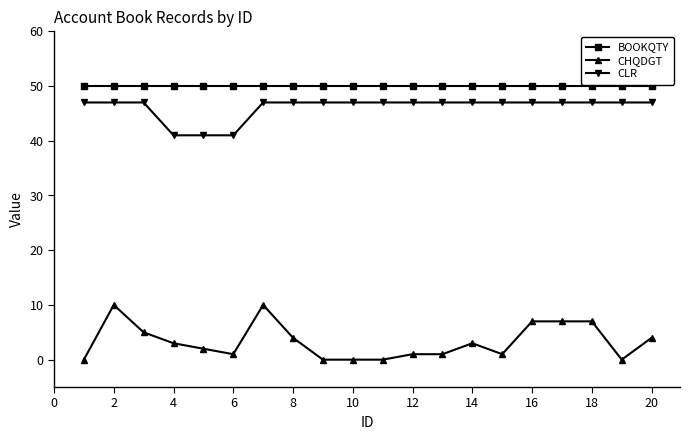

Reading left to right, transcribe all the data shown in this chart.

BOOKQTY: 50	50	50	50	50	50	50	50	50	50	50	50	50	50	50	50	50	50	50	50
CHQDGT: 0	10	5	3	2	1	10	4	0	0	0	1	1	3	1	7	7	7	0	4
CLR: 47	47	47	41	41	41	47	47	47	47	47	47	47	47	47	47	47	47	47	47